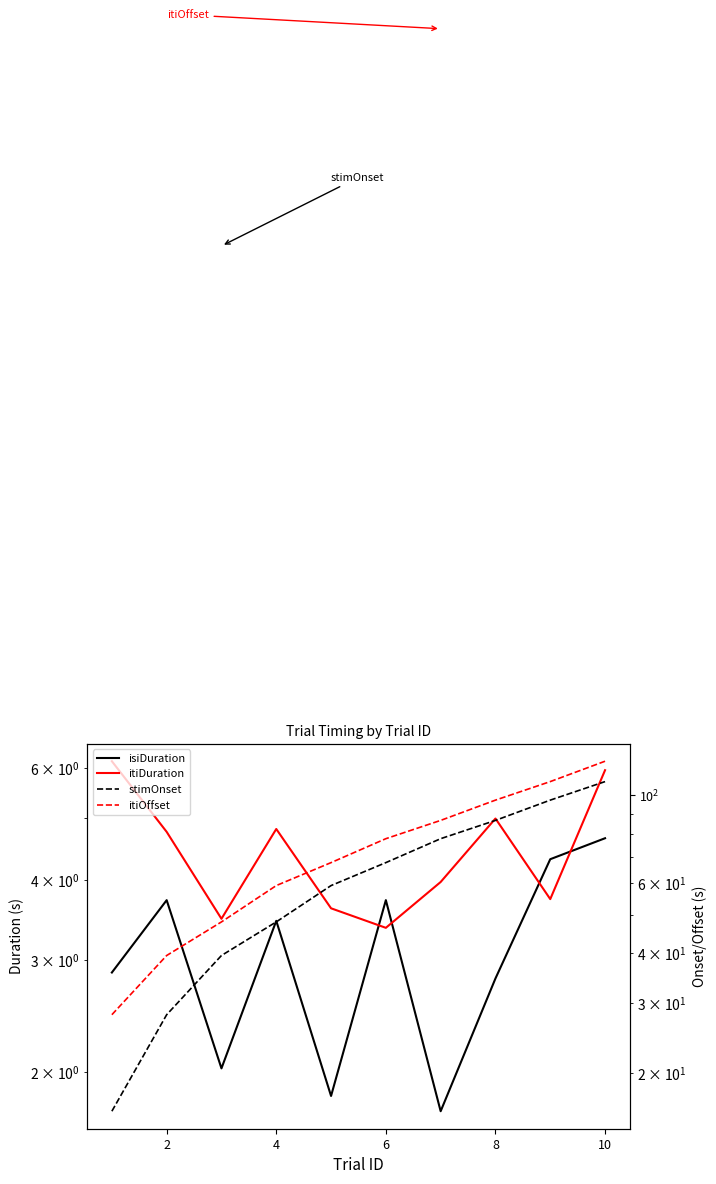

Reading right to left, transcribe all the data shown in this chart.

isiDuration: 4.7	4.3	2.8	1.7	3.7	1.8	3.5	2.0	3.7	2.9
itiDuration: 6.0	3.7	5.0	4.0	3.4	3.6	4.8	3.5	4.8	6.1
stimOnset: 108.4	97.3	86.5	77.8	67.7	59.3	48.0	39.5	28.0	16.0
itiOffset: 122.0	108.4	97.3	86.5	77.8	67.7	59.3	48.0	39.5	28.0